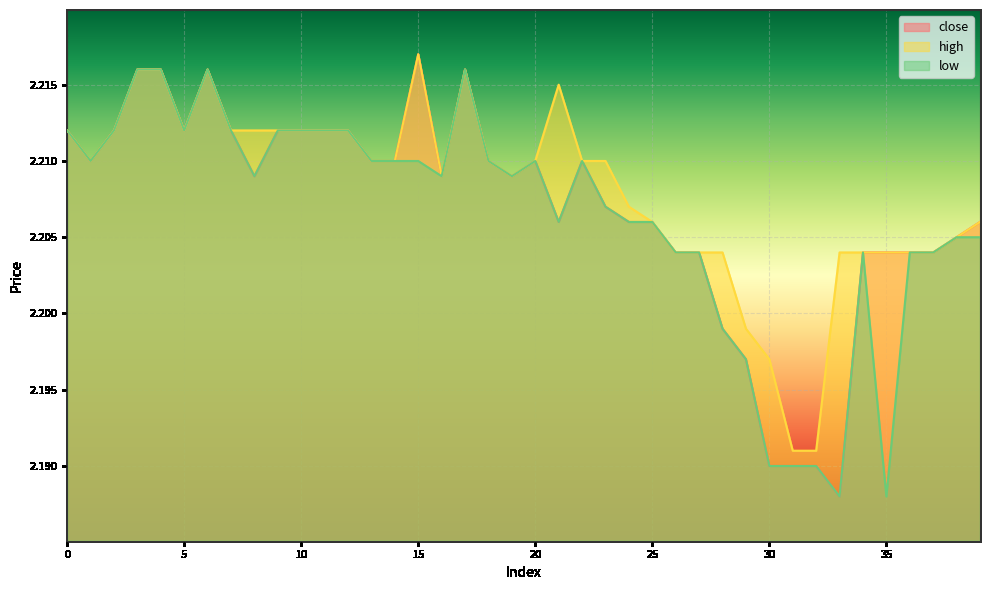

Reading left to right, transcribe all the data shown in this chart.

close: 0=2.2	1=2.2	2=2.2	3=2.2	4=2.2	5=2.2	6=2.2	7=2.2	8=2.2	9=2.2	10=2.2	11=2.2	12=2.2	13=2.2	14=2.2	15=2.2	16=2.2	17=2.2	18=2.2	19=2.2	20=2.2	21=2.2	22=2.2	23=2.2	24=2.2	25=2.2	26=2.2	27=2.2	28=2.2	29=2.2	30=2.2	31=2.2	32=2.2	33=2.2	34=2.2	35=2.2	36=2.2	37=2.2	38=2.2	39=2.2
high: 0=2.2	1=2.2	2=2.2	3=2.2	4=2.2	5=2.2	6=2.2	7=2.2	8=2.2	9=2.2	10=2.2	11=2.2	12=2.2	13=2.2	14=2.2	15=2.2	16=2.2	17=2.2	18=2.2	19=2.2	20=2.2	21=2.2	22=2.2	23=2.2	24=2.2	25=2.2	26=2.2	27=2.2	28=2.2	29=2.2	30=2.2	31=2.2	32=2.2	33=2.2	34=2.2	35=2.2	36=2.2	37=2.2	38=2.2	39=2.2
low: 0=2.2	1=2.2	2=2.2	3=2.2	4=2.2	5=2.2	6=2.2	7=2.2	8=2.2	9=2.2	10=2.2	11=2.2	12=2.2	13=2.2	14=2.2	15=2.2	16=2.2	17=2.2	18=2.2	19=2.2	20=2.2	21=2.2	22=2.2	23=2.2	24=2.2	25=2.2	26=2.2	27=2.2	28=2.2	29=2.2	30=2.2	31=2.2	32=2.2	33=2.2	34=2.2	35=2.2	36=2.2	37=2.2	38=2.2	39=2.2